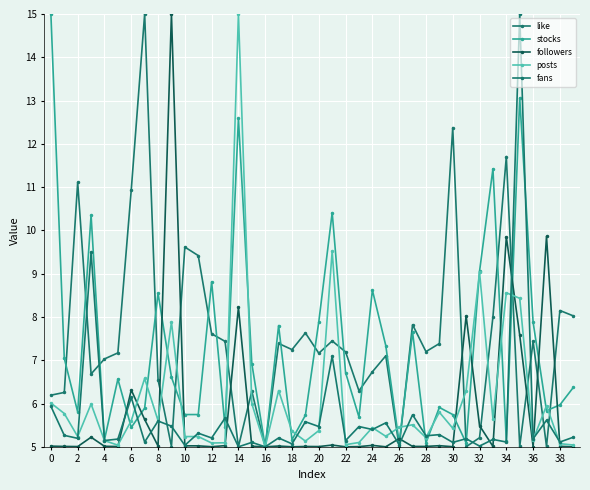

What are all the series names shown in the legend?

like, stocks, followers, posts, fans